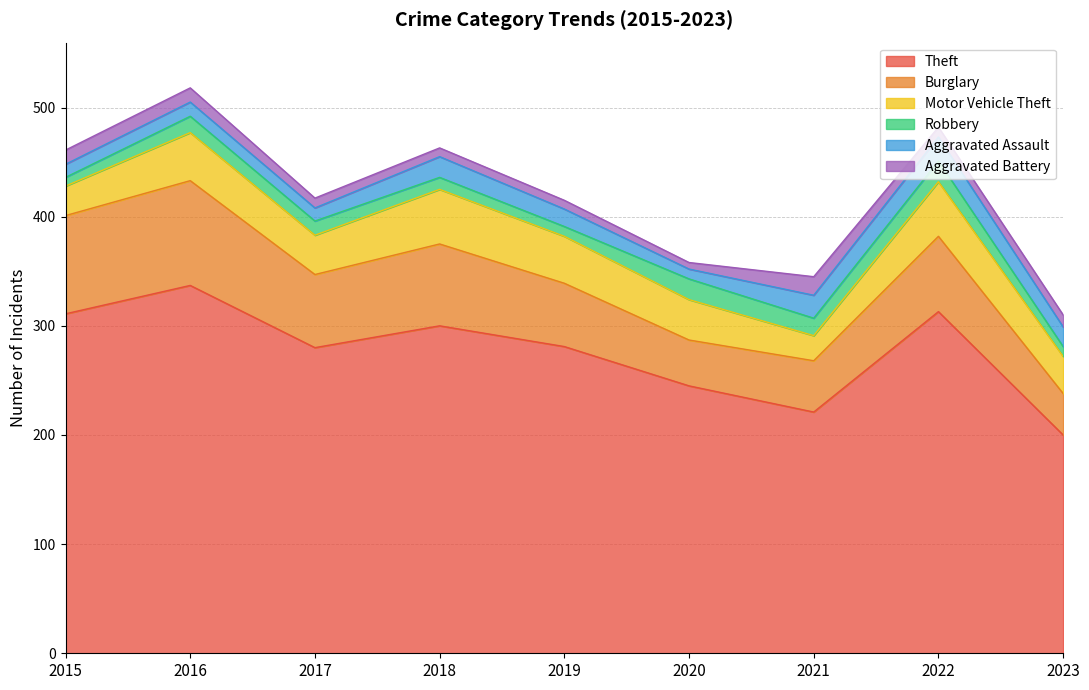

How many interior local valleys does the Motor Vehicle Theft series have?

2